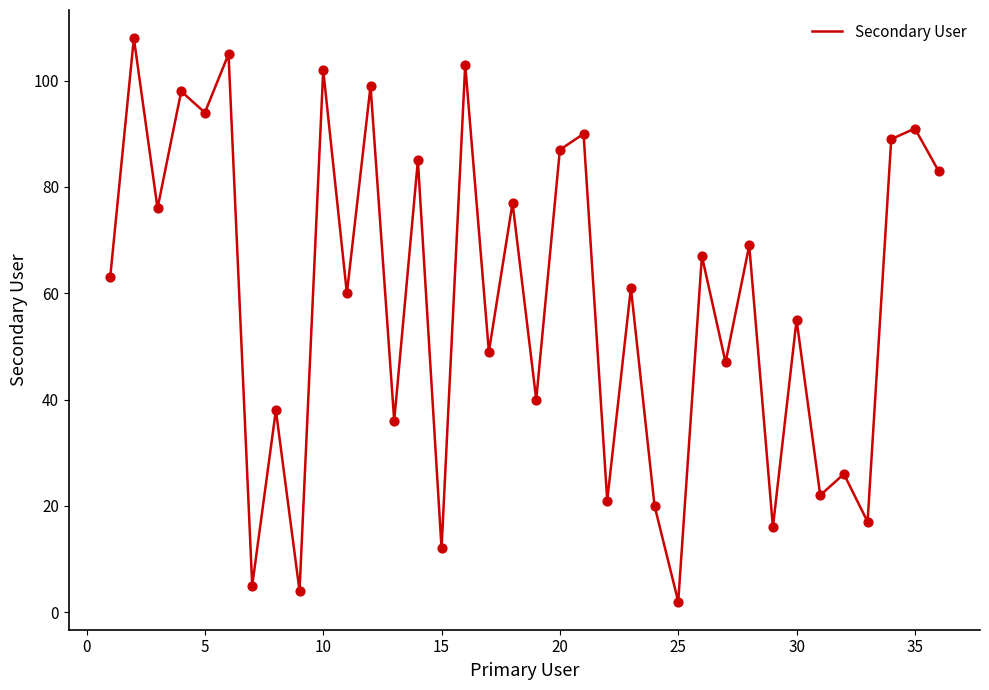

What is the difference between the maximum and minimum values?

106